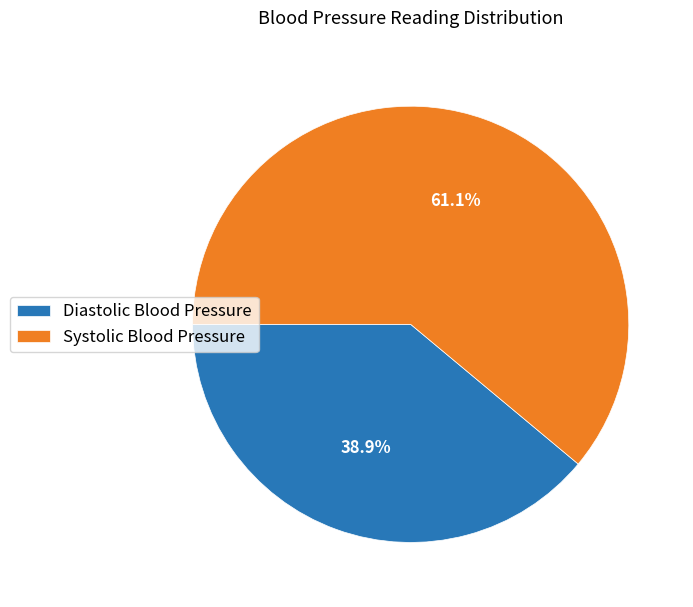

Between Systolic Blood Pressure and Diastolic Blood Pressure, which is larger?

Systolic Blood Pressure